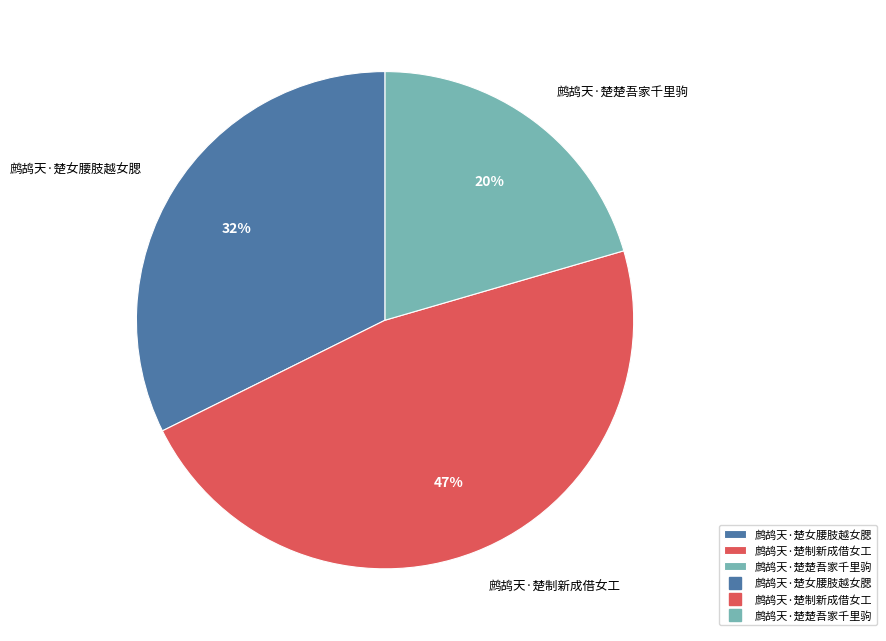

To the nearest percent, what portion does 鹧鸪天·楚制新成借女工 represent?

47%